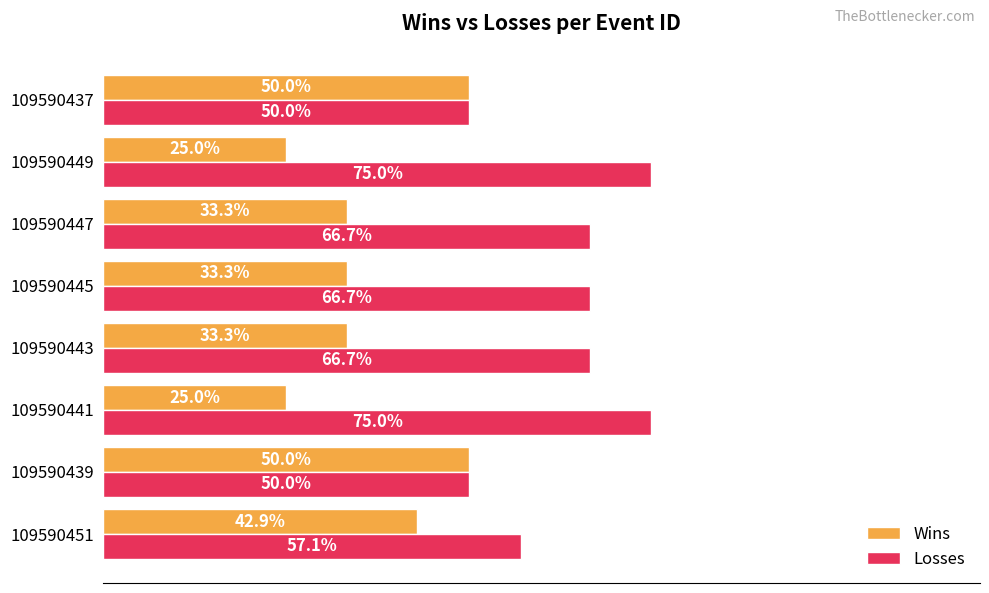

At 109590441, list the series in order from largest to smallest.

Losses, Wins